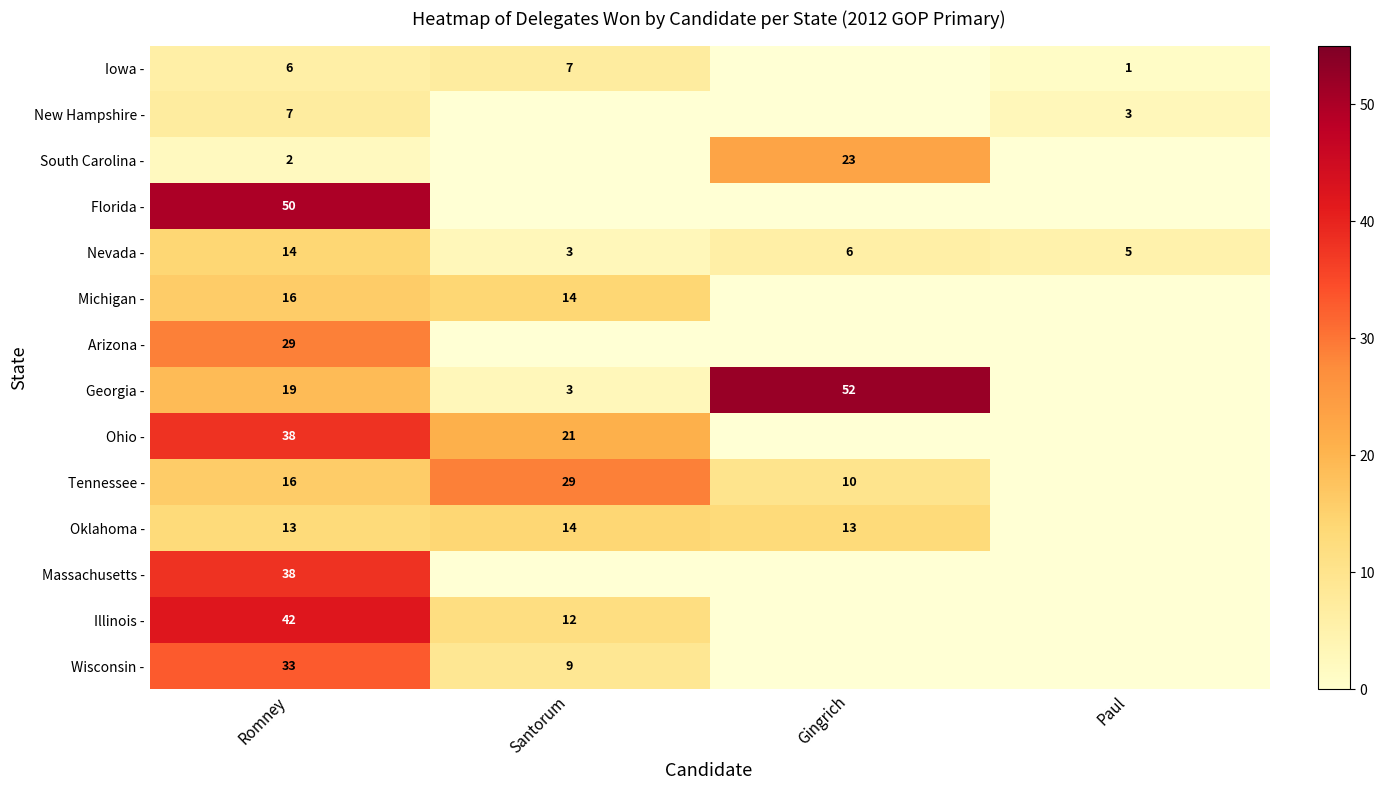

What is the difference between the maximum and minimum values in the Nevada - series?

11